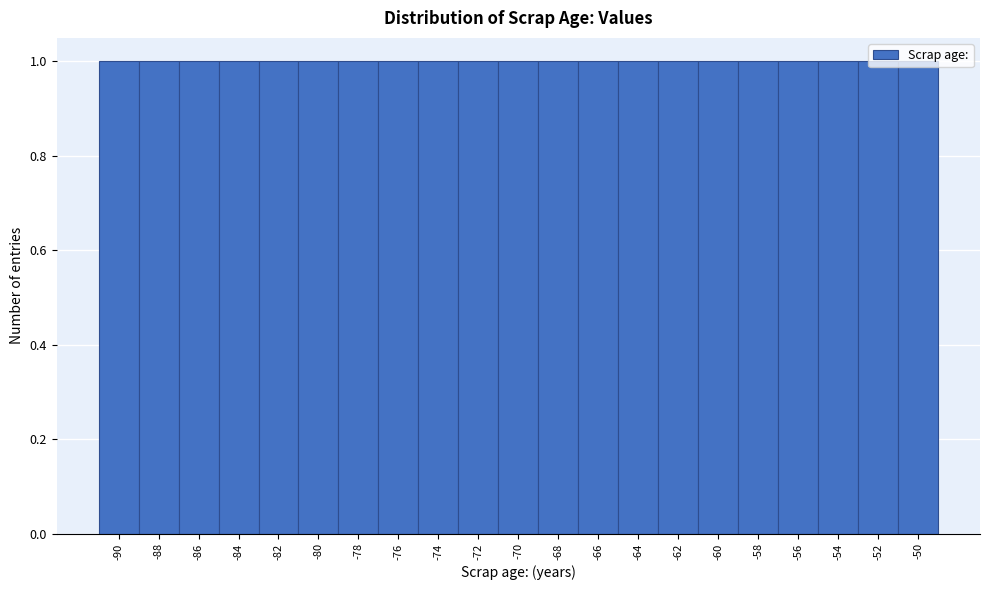

Reading left to right, transcribe this chart: for each bar, give the range it covers on the x-axis and its height. The values are not printed on the chart, so give them approximately, as read against the axis.

-91 to -89: 1
-89 to -87: 1
-87 to -85: 1
-85 to -83: 1
-83 to -81: 1
-81 to -79: 1
-79 to -77: 1
-77 to -75: 1
-75 to -73: 1
-73 to -71: 1
-71 to -69: 1
-69 to -67: 1
-67 to -65: 1
-65 to -63: 1
-63 to -61: 1
-61 to -59: 1
-59 to -57: 1
-57 to -55: 1
-55 to -53: 1
-53 to -51: 1
-51 to -49: 1